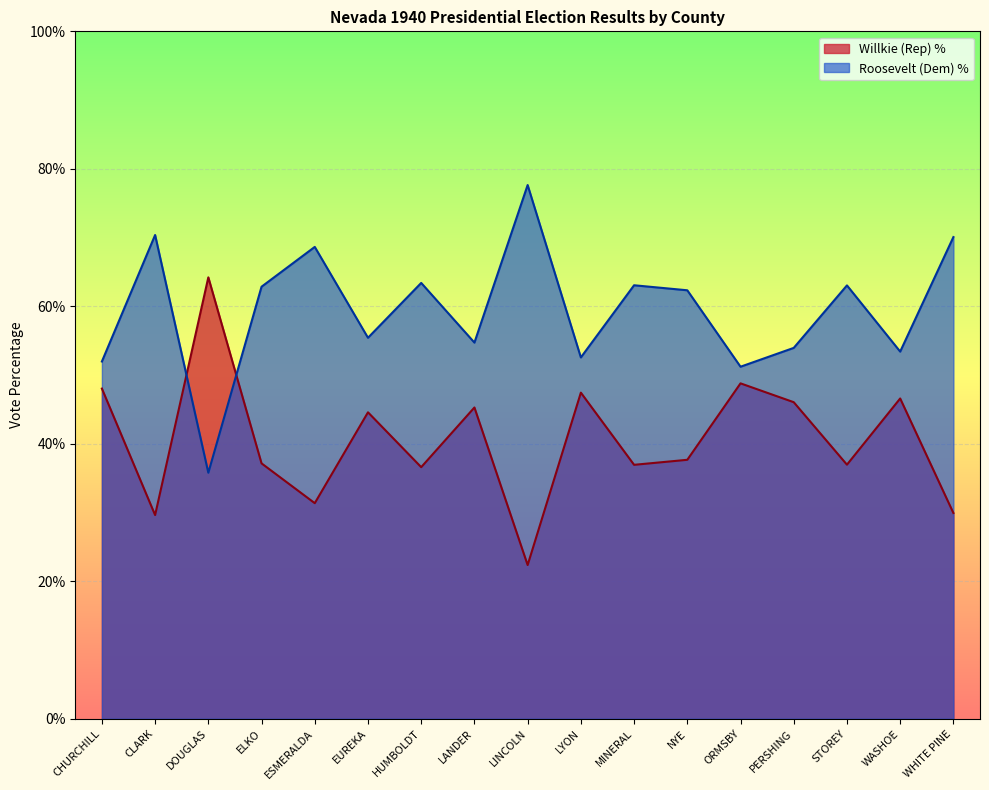

At which category is the sum across all series the highest?

CHURCHILL